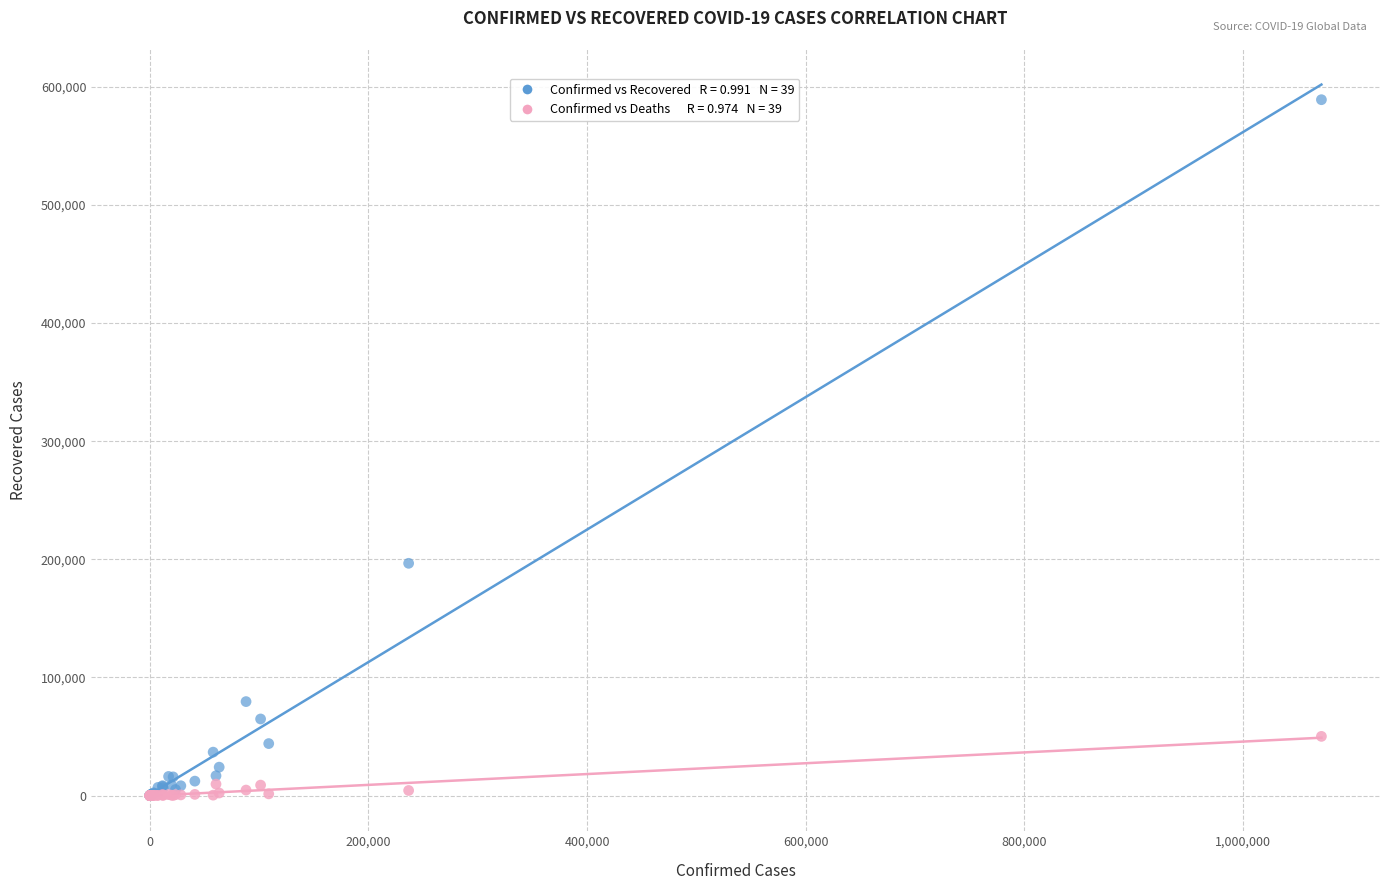

Across all series, what Y value is closest to 294537?

196609